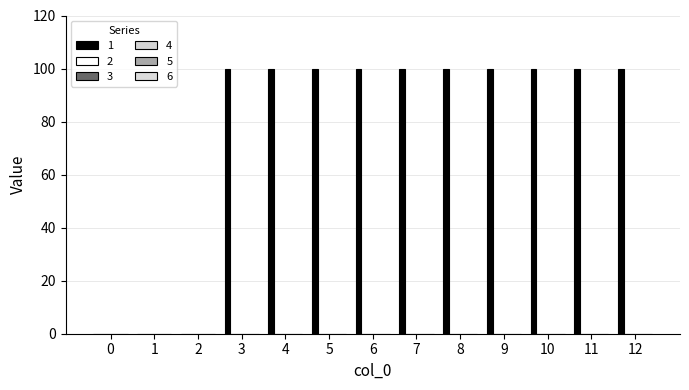

How many series are shown in this chart?

1